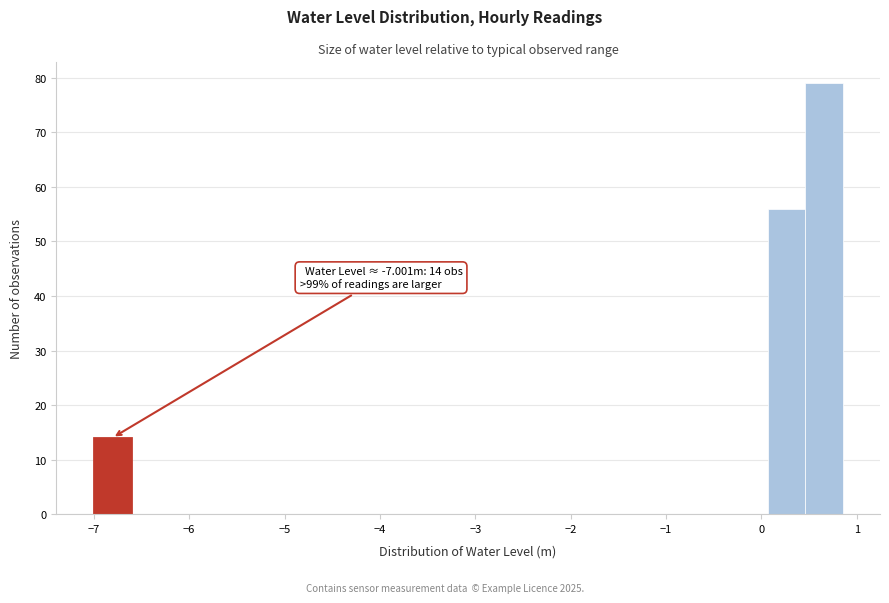

Read against the x-axis, roughly where is the centre of the tallest bar?

0.7